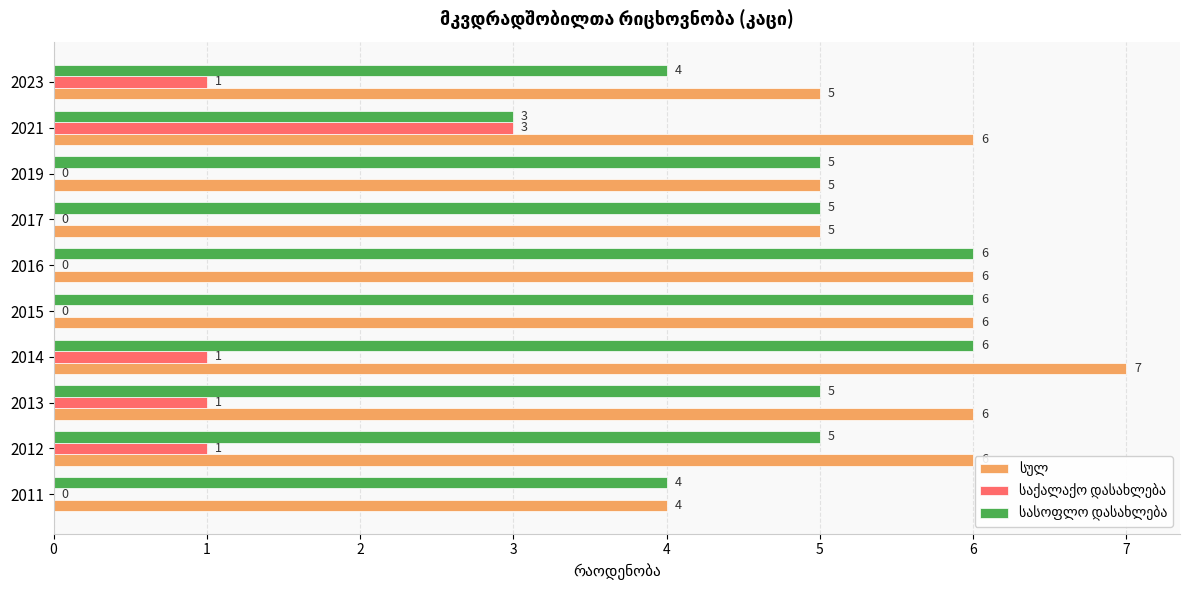

At which category is the sum across all series the highest?

2014